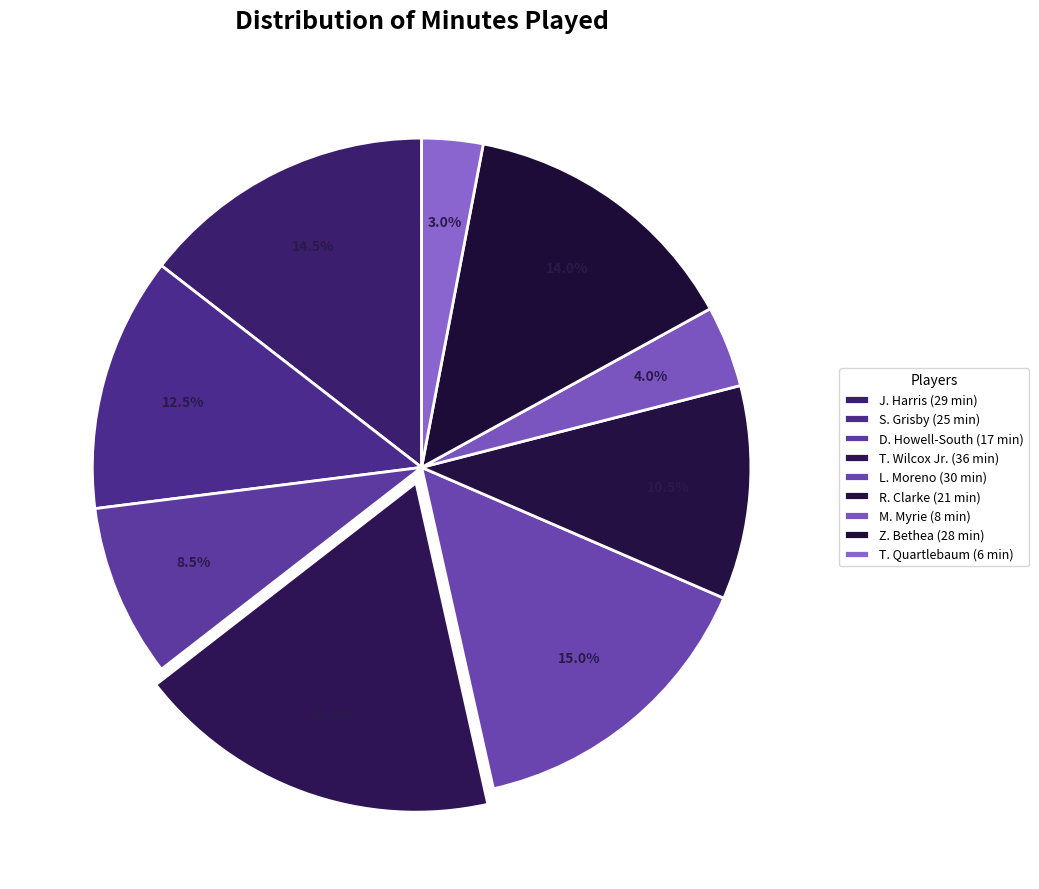

To the nearest percent, what is the difference between the J. Harris and R. Clarke slice percentages?

4%